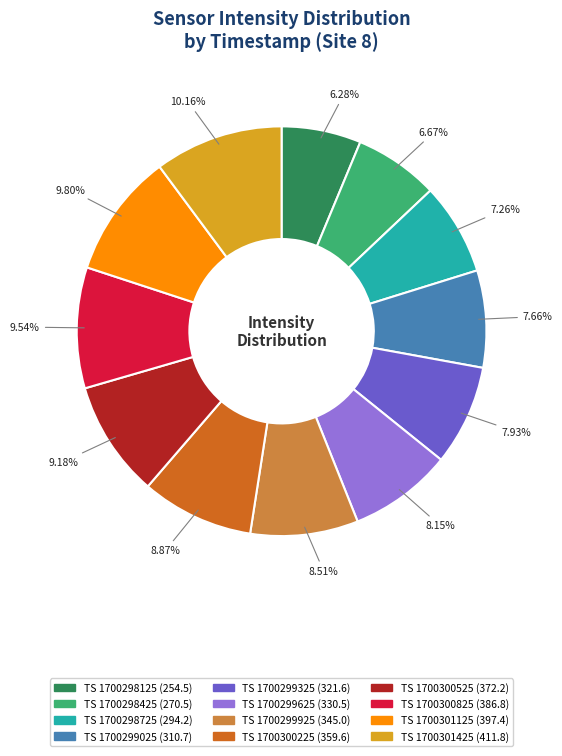

To the nearest percent, what is the difference between the largest and smallest slice percentages?

4%